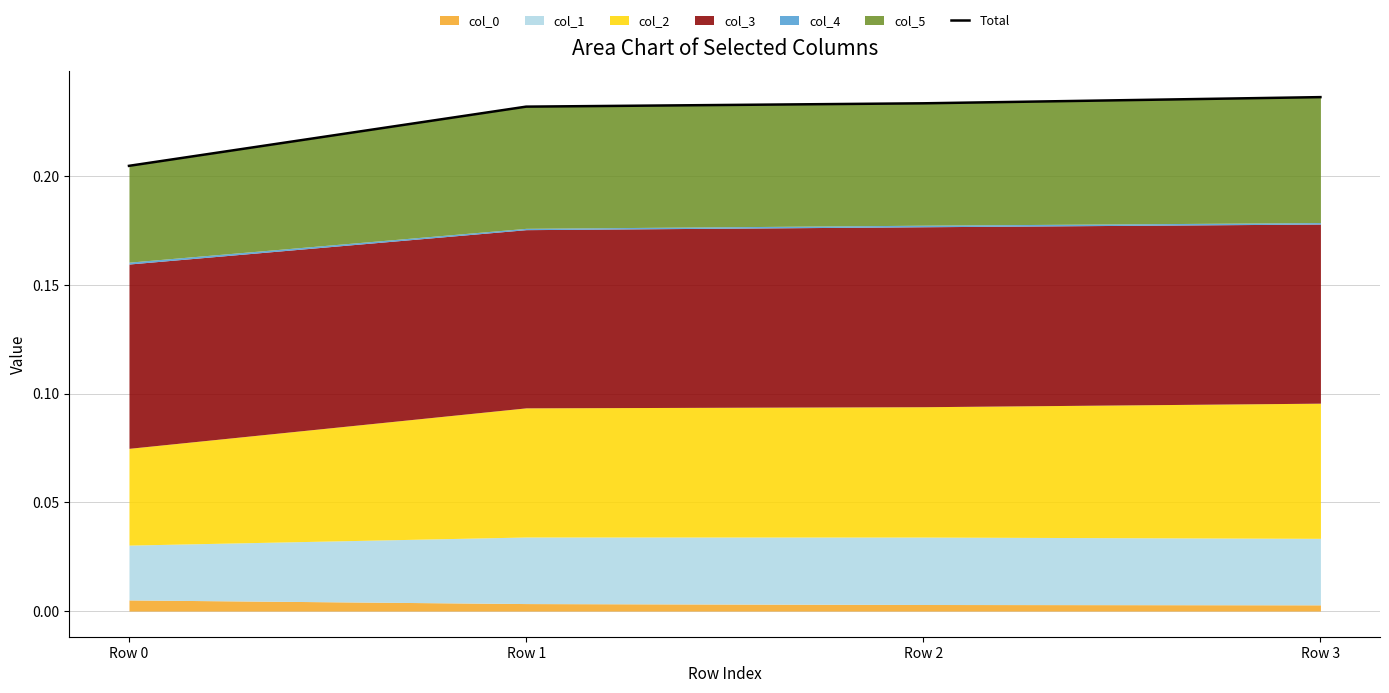

At which category does the chart reach its minimum across all series?

Row 0